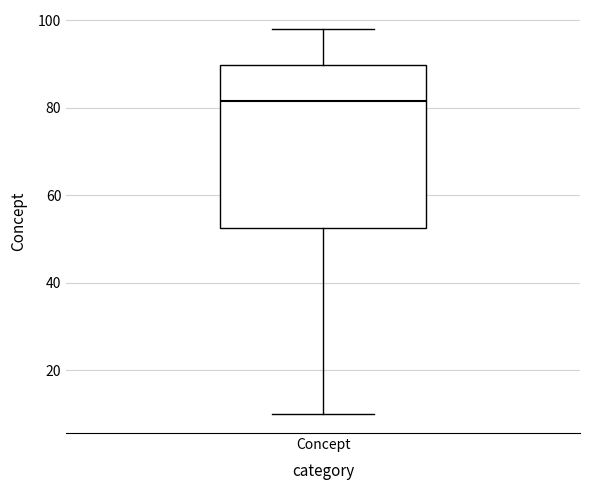

Transcribe this box plot: give where the median line is, the range the box spans, and where the two whiskers end, as read against the y-axis. The values are not printed on the chart, so give them approximately, as read against the axis.

median 82, box 52 to 90, whiskers 10 to 98